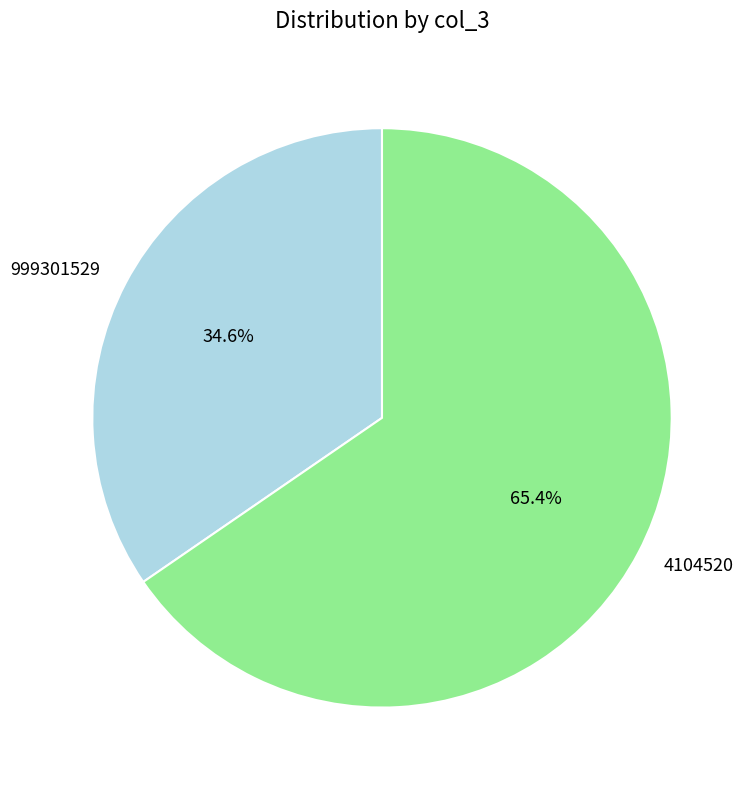

What percentage is the 999301529 slice, to the nearest percent?

35%